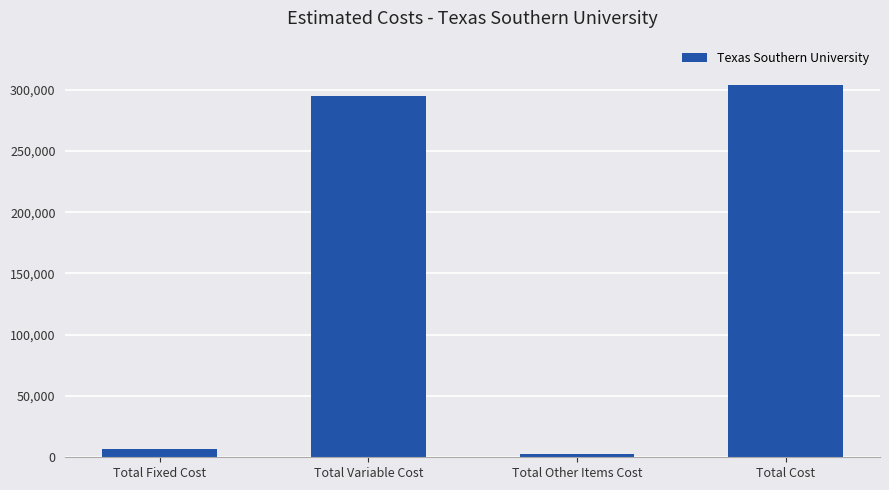

Is it true that the value at Total Cost is 156086?

False